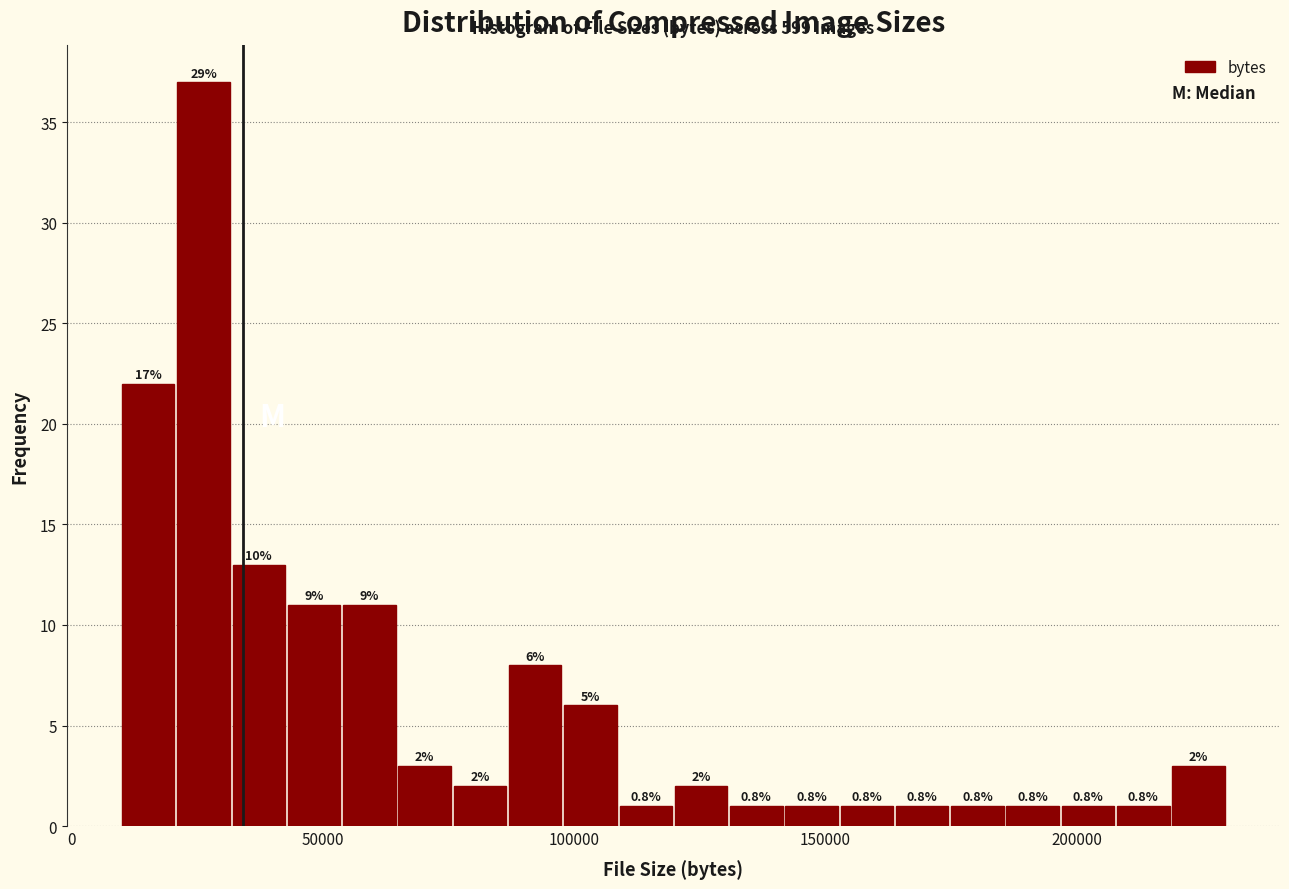

Around what value on the x-axis is the tallest bar? Give the approximate position of its centre, as read against the axis.

25000